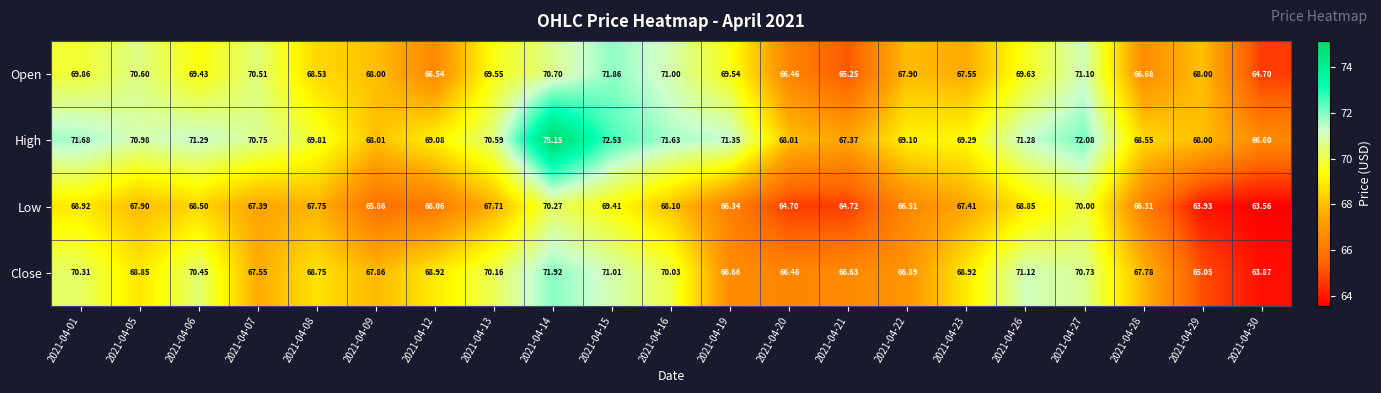

Which series has the largest total across all categories?

High